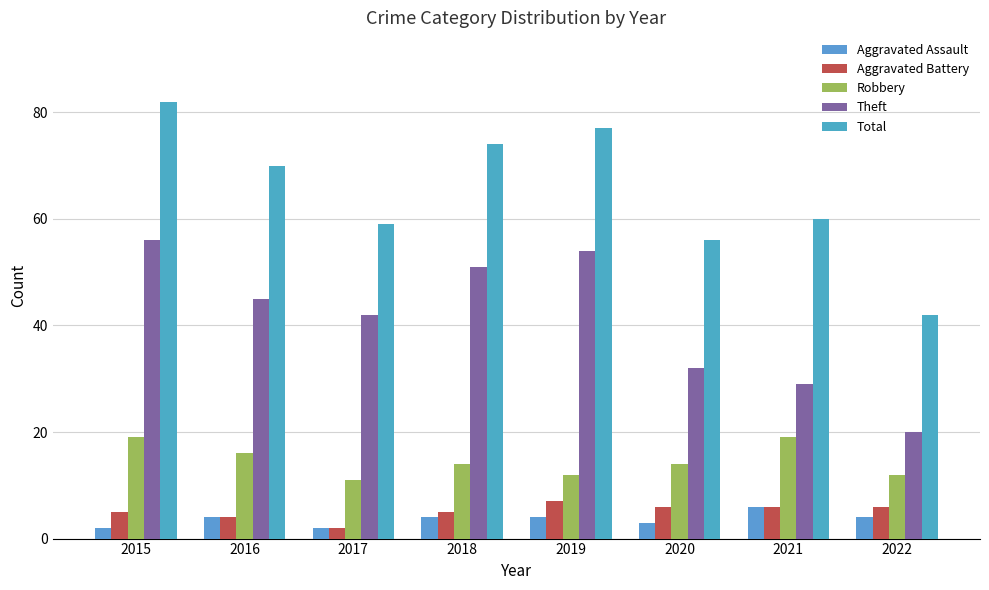

How many data points does each series have?

8